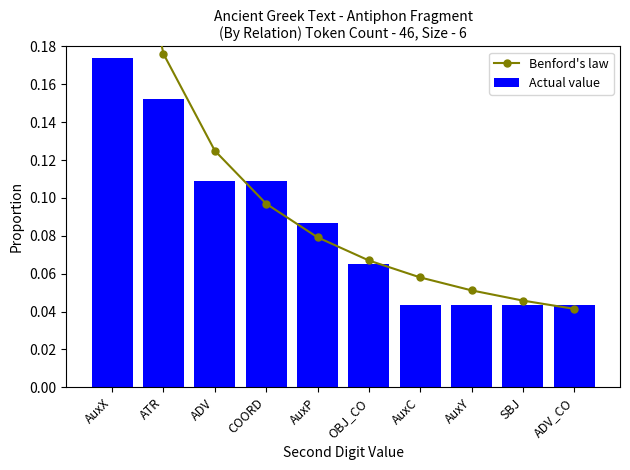

Reading right to left, what are all the values shown in this chart?

Benford's law: 0.0	0.0	0.1	0.1	0.1	0.1	0.1	0.1	0.2	0.3
Actual value: 0.0	0.0	0.0	0.0	0.1	0.1	0.1	0.1	0.2	0.2